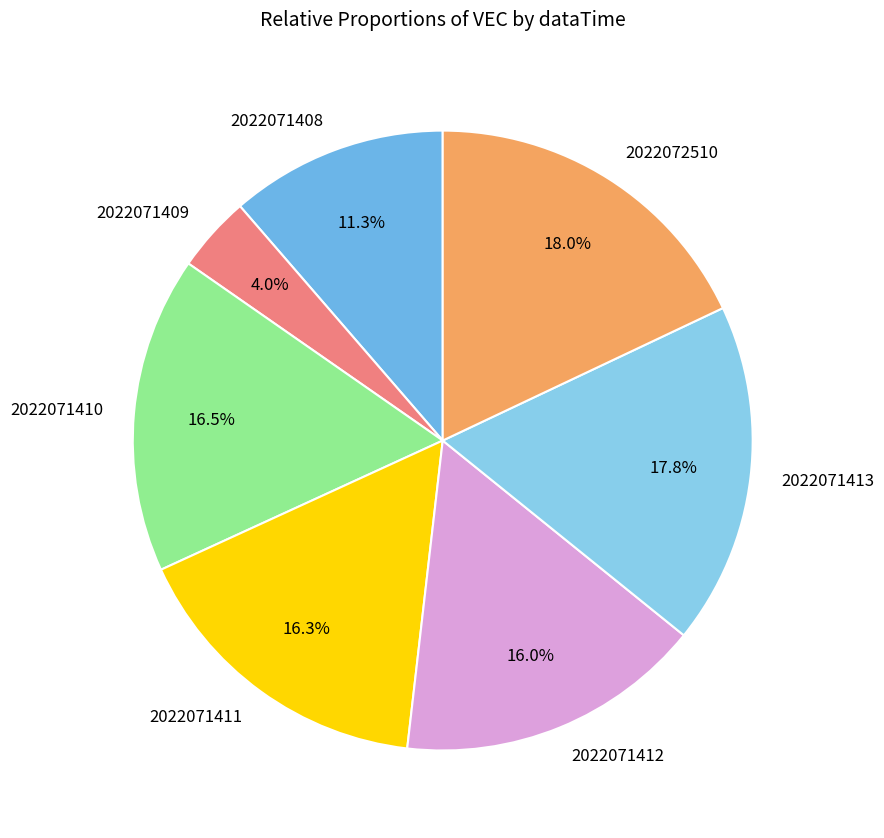

Is 2022071412 the majority of the pie?

No